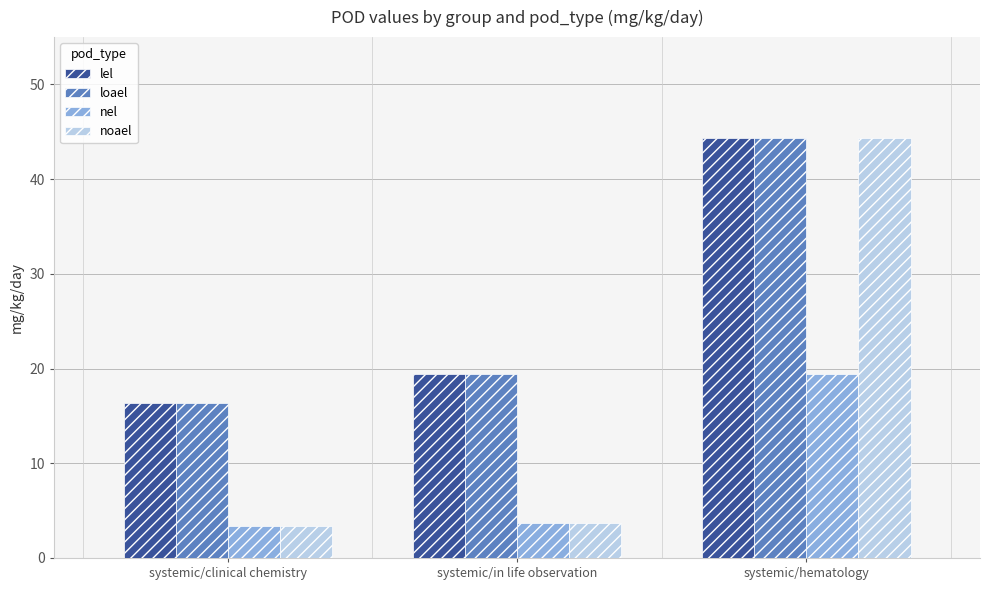

The value of loael at systemic/in life observation is 19.4. True or false?

True